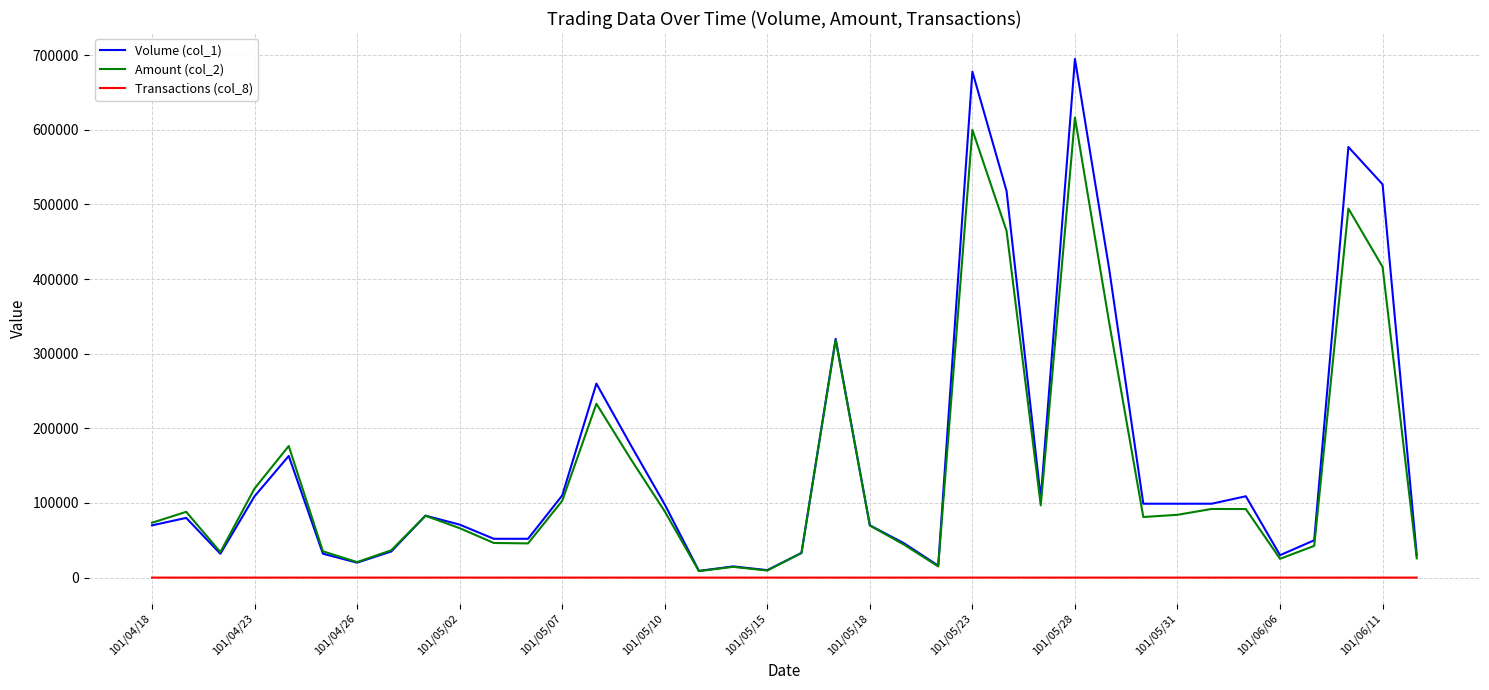

Does the chart have visible grid lines?

Yes